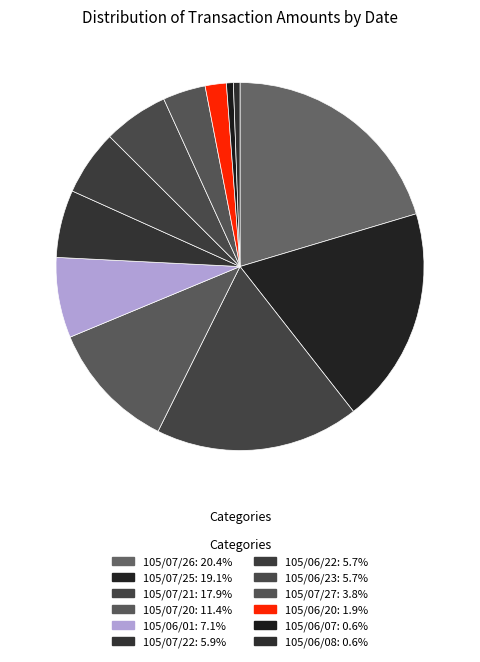

How many segments does this pie chart have?

12